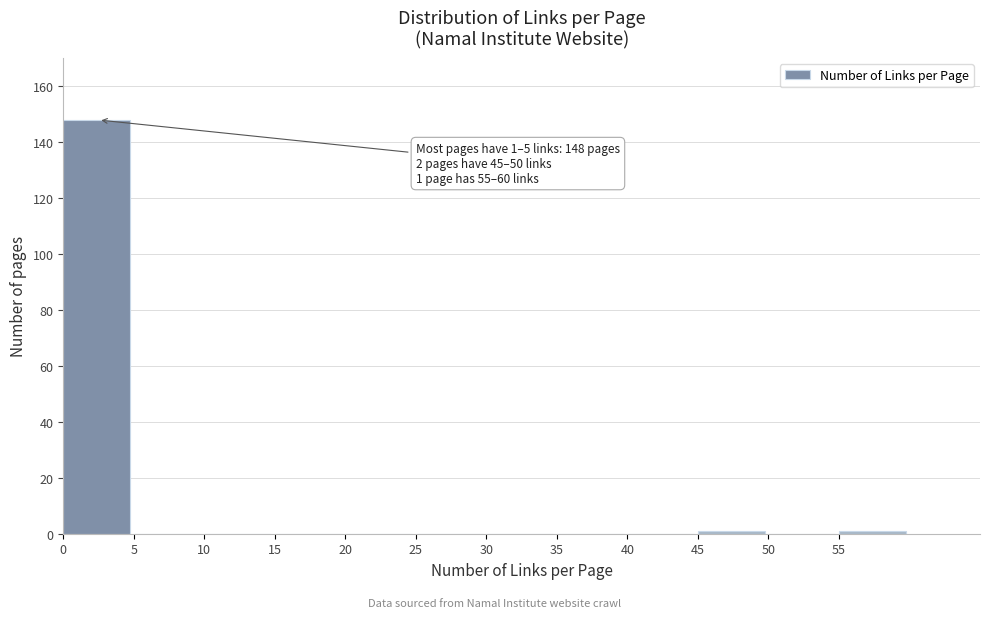

Over which range of the x-axis is the bar tallest?

0 to 5